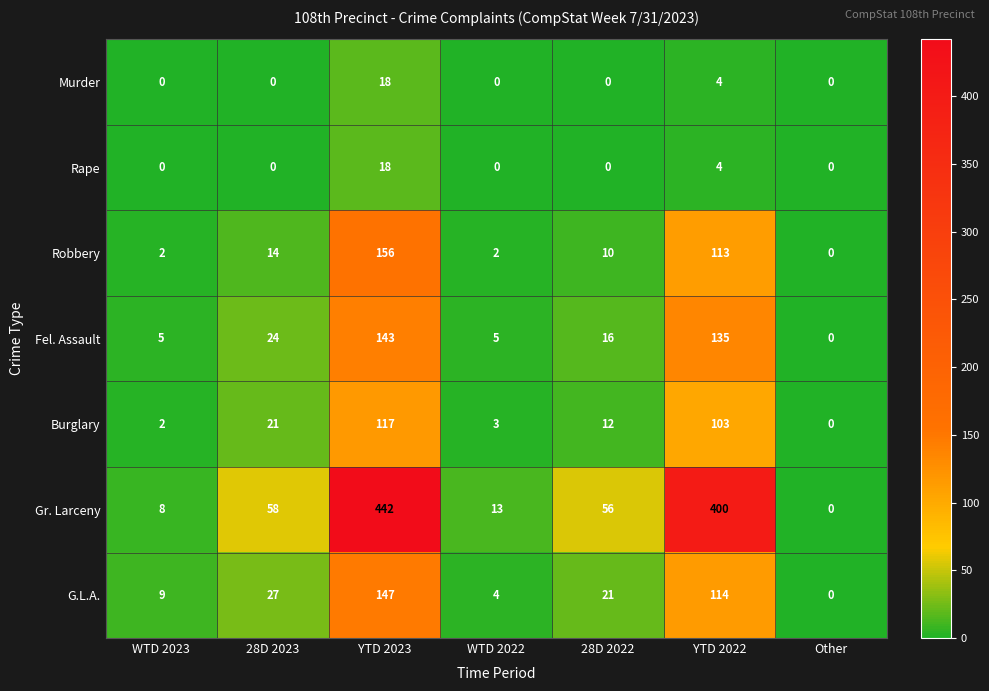

What is the difference between the maximum and minimum values in the Robbery series?

156